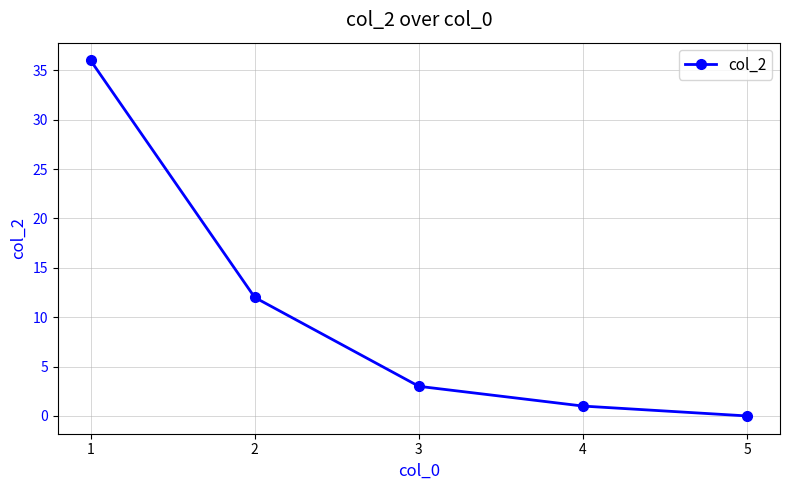

What is the change in value from 1 to 2?

-24